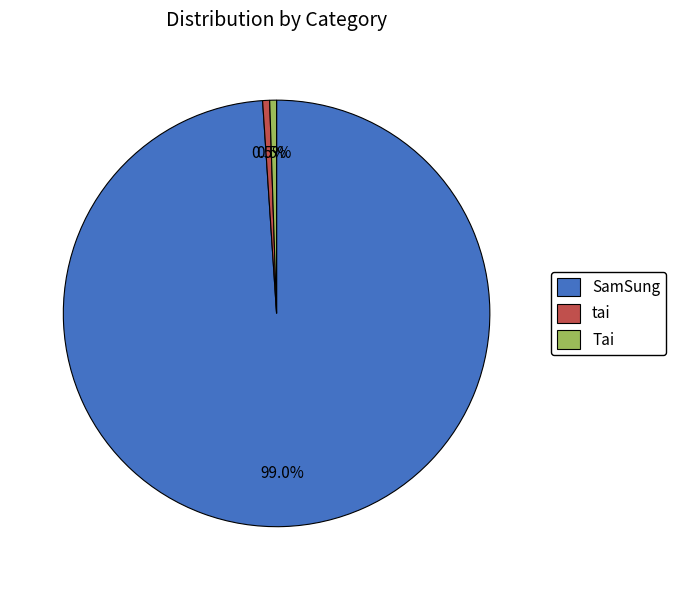

Which category has the biggest portion of the pie?

SamSung